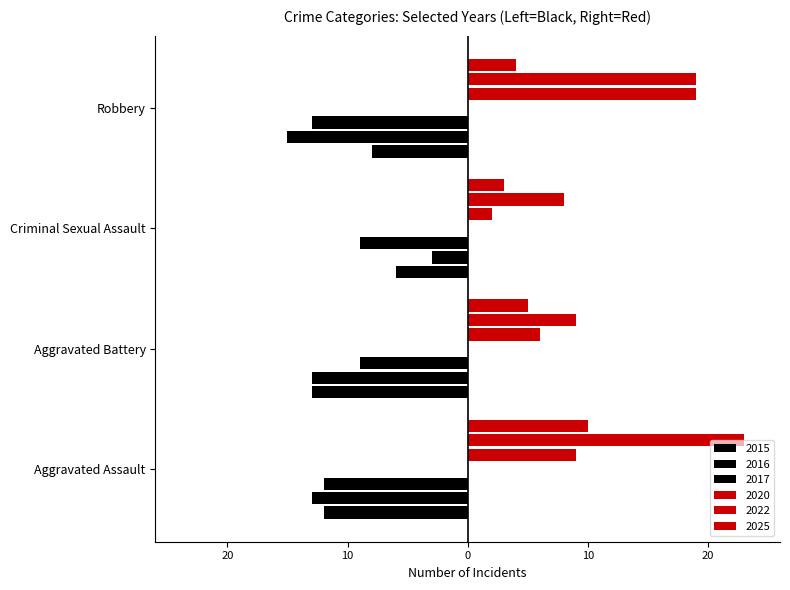

True or false: 2020 has a value of 5 at Robbery.

False